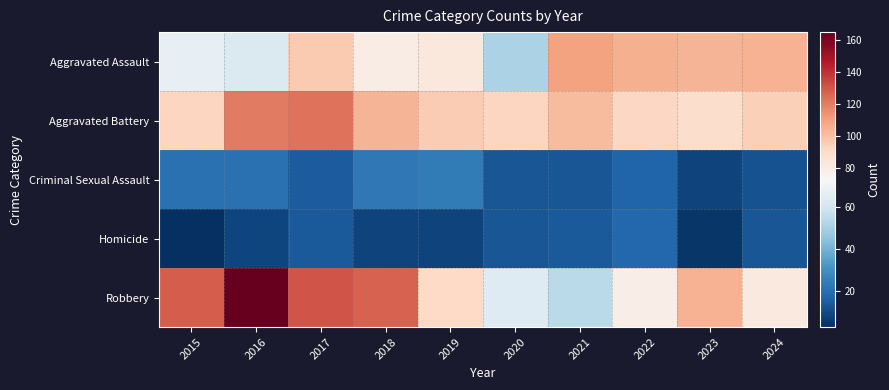

Reading left to right, extract all data points from this chart.

Aggravated Assault: 2015=67	2016=63	2017=97	2018=80	2019=83	2020=51	2021=110	2022=106	2023=104	2024=105
Aggravated Battery: 2015=93	2016=121	2017=123	2018=104	2019=96	2020=93	2021=102	2022=92	2023=89	2024=95
Criminal Sexual Assault: 2015=21	2016=21	2017=15	2018=23	2019=24	2020=13	2021=13	2022=17	2023=8	2024=12
Homicide: 2015=3	2016=9	2017=14	2018=8	2019=8	2020=13	2021=14	2022=18	2023=5	2024=13
Robbery: 2015=129	2016=165	2017=131	2018=127	2019=91	2020=64	2021=54	2022=79	2023=105	2024=82